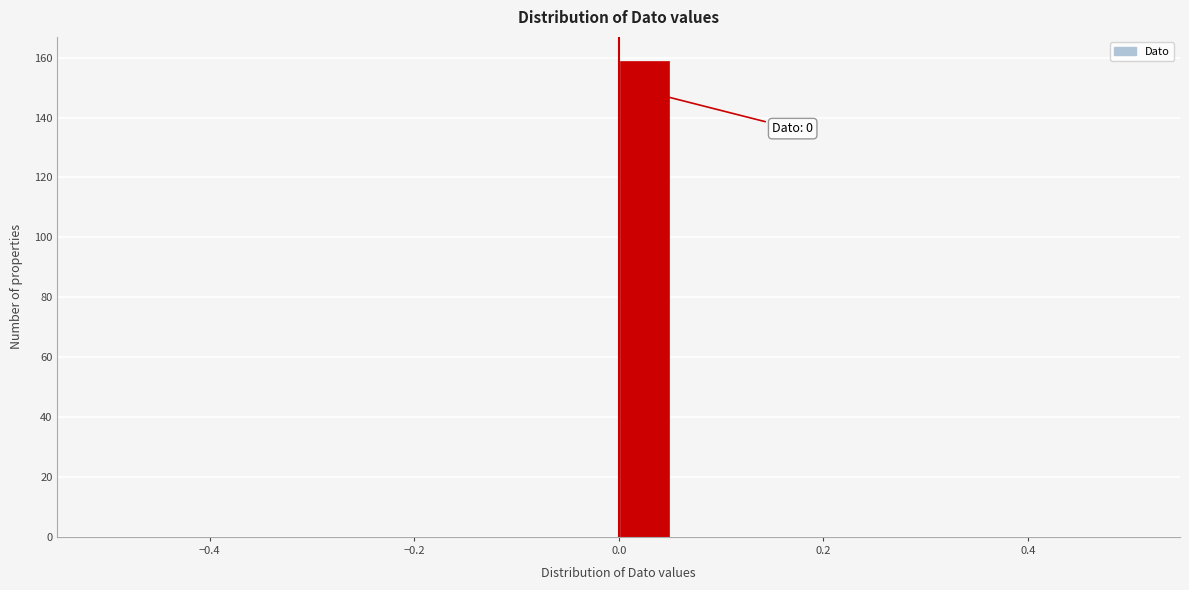

Read against the x-axis, roughly where is the centre of the tallest bar?

0.02